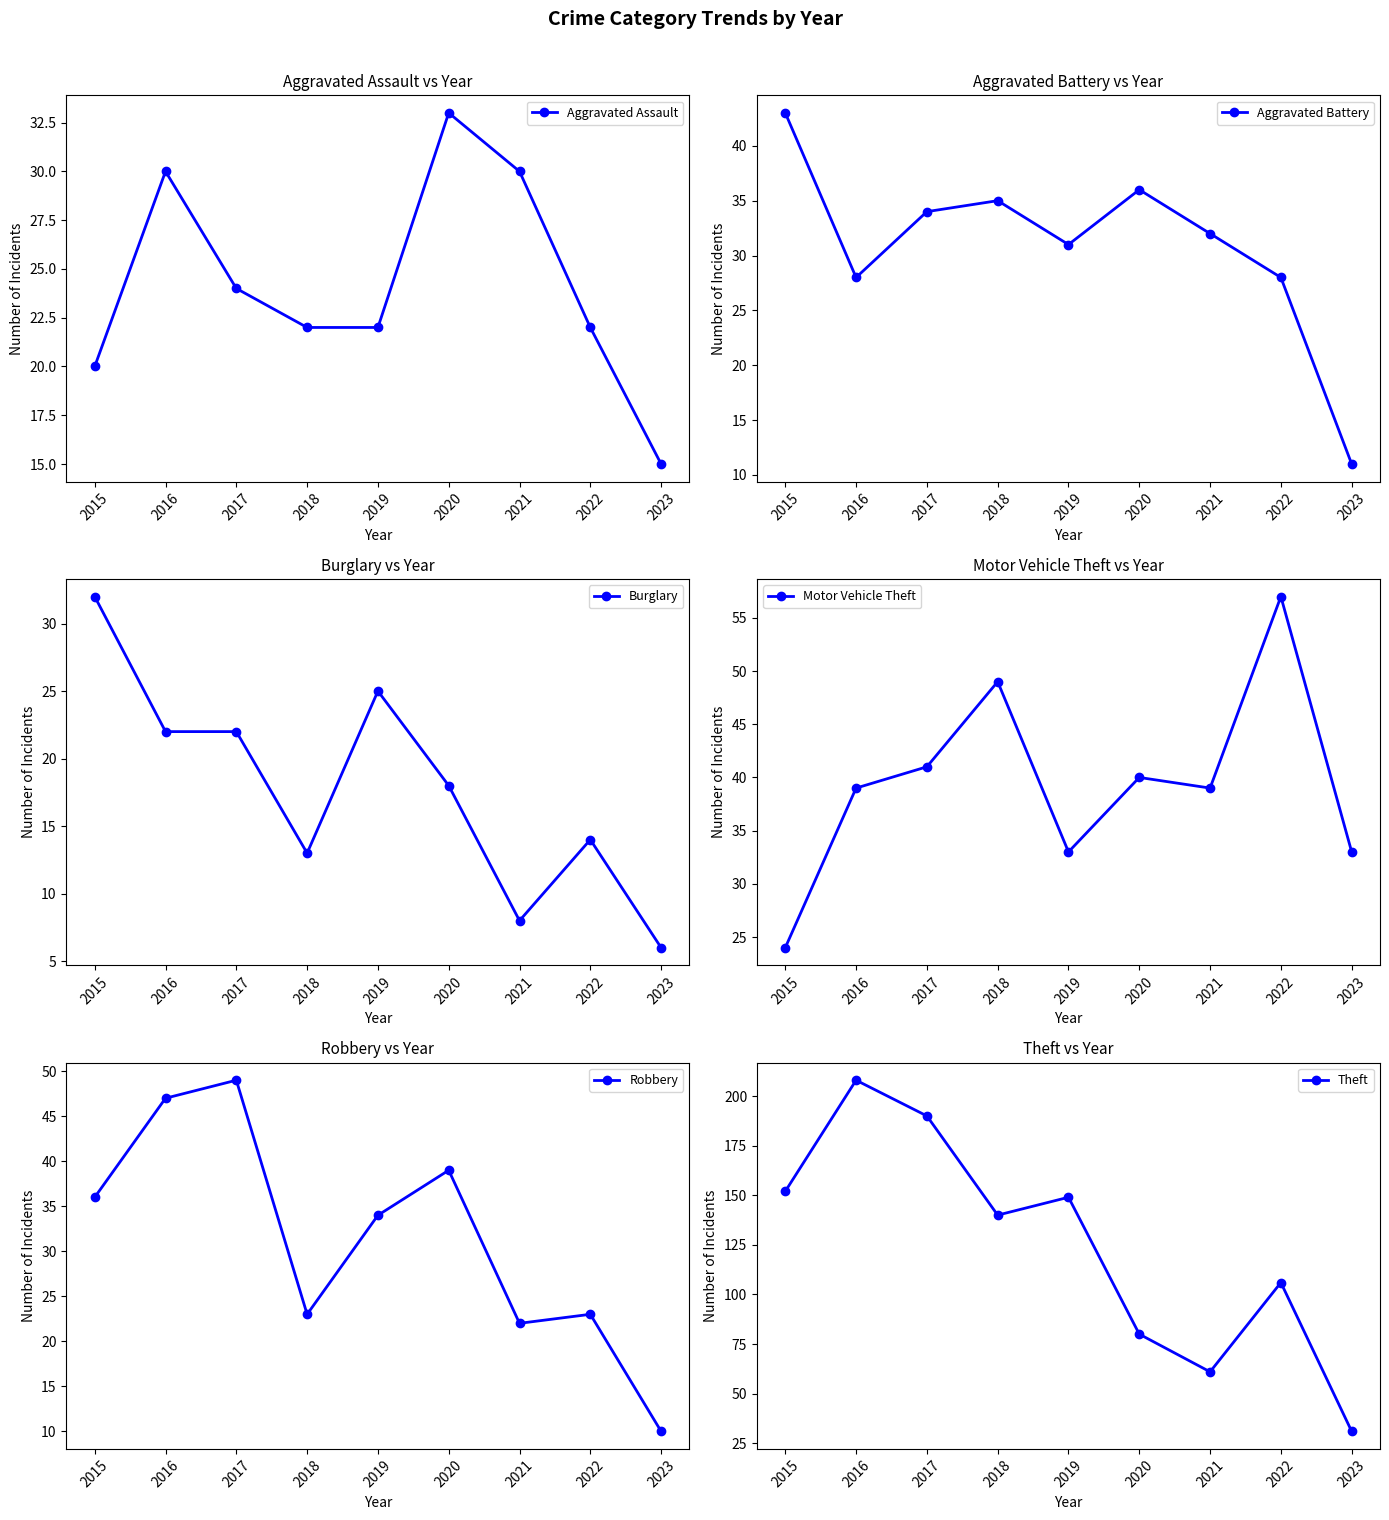

The Robbery series shows 36 at 2015. True or false?

True